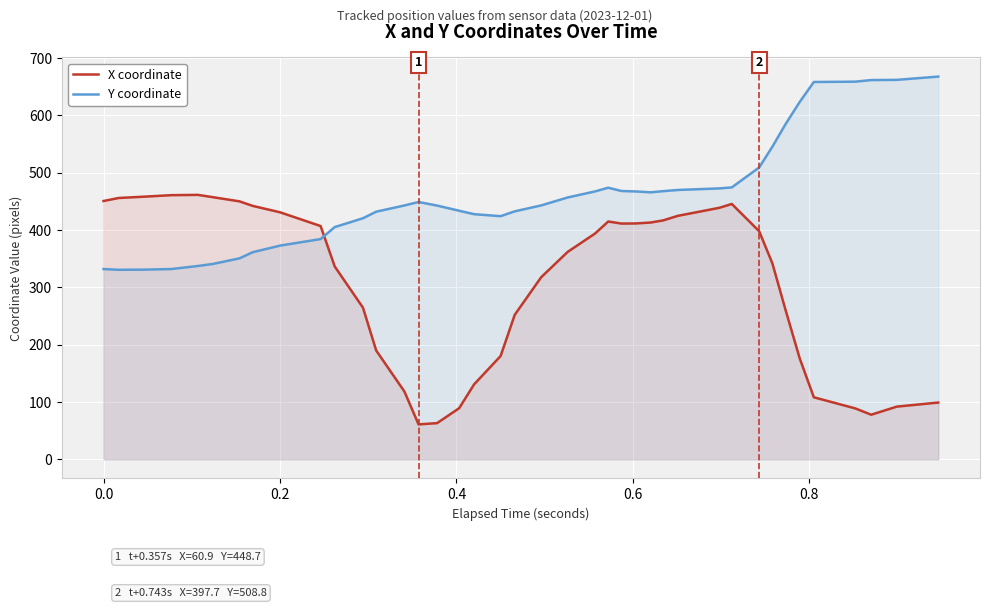

What is the highest value of the X coordinate series?

461.1